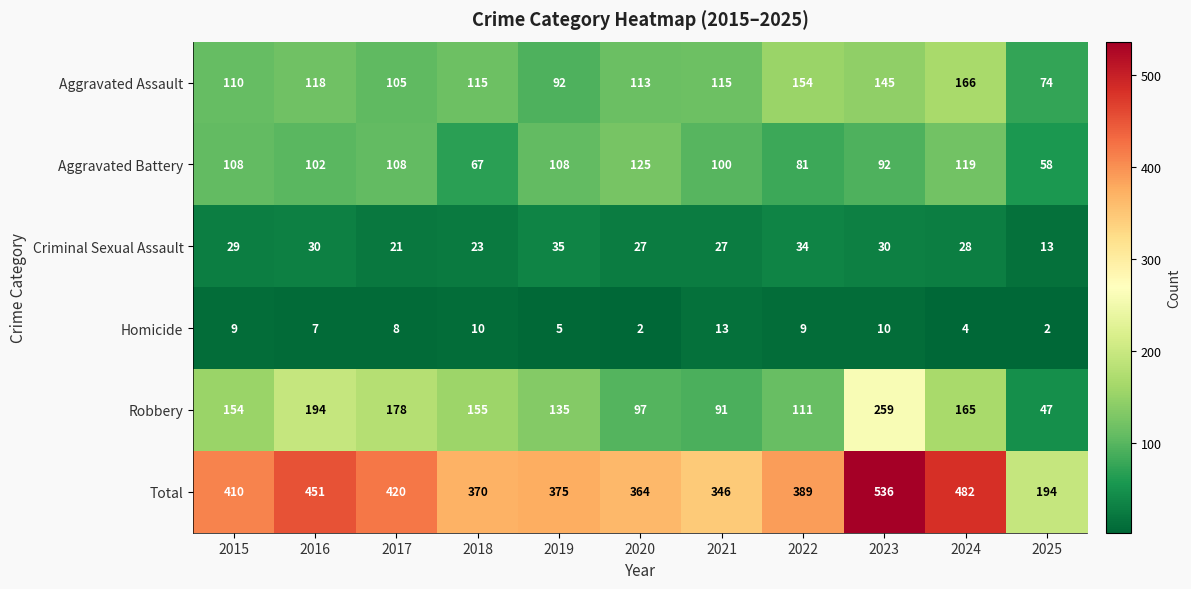

How many data points in Homicide are less than 8?

5